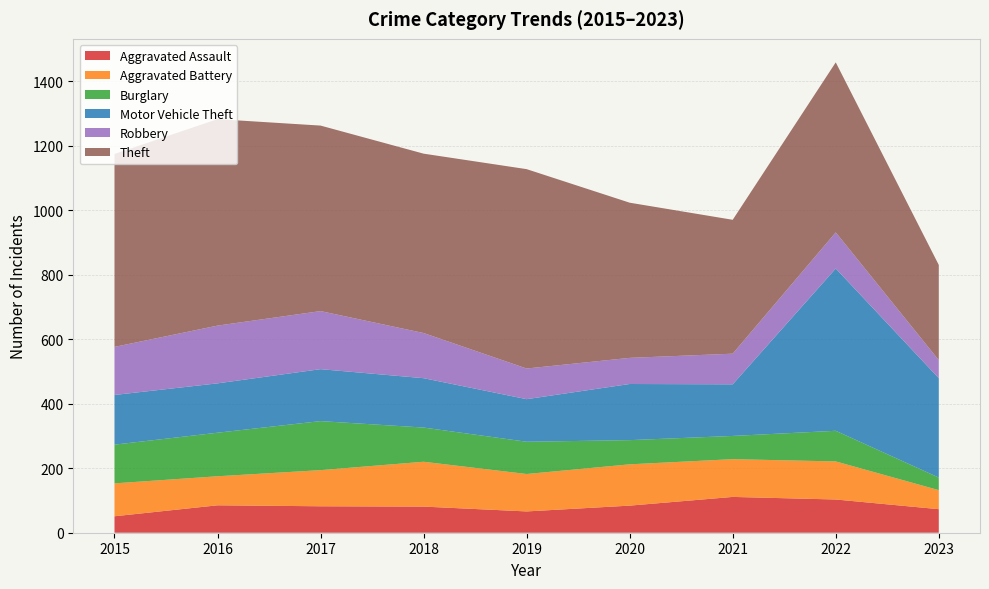

Reading right to left, extract all data points from this chart.

Aggravated Assault: 2023=73	2022=103	2021=111	2020=84	2019=66	2018=81	2017=82	2016=85	2015=51
Aggravated Battery: 2023=59	2022=118	2021=117	2020=128	2019=116	2018=139	2017=112	2016=90	2015=102
Burglary: 2023=39	2022=95	2021=72	2020=75	2019=100	2018=106	2017=152	2016=135	2015=120
Motor Vehicle Theft: 2023=308	2022=503	2021=160	2020=174	2019=132	2018=153	2017=161	2016=153	2015=154
Robbery: 2023=56	2022=112	2021=95	2020=81	2019=95	2018=140	2017=180	2016=179	2015=149
Theft: 2023=295	2022=527	2021=415	2020=481	2019=618	2018=556	2017=575	2016=640	2015=598